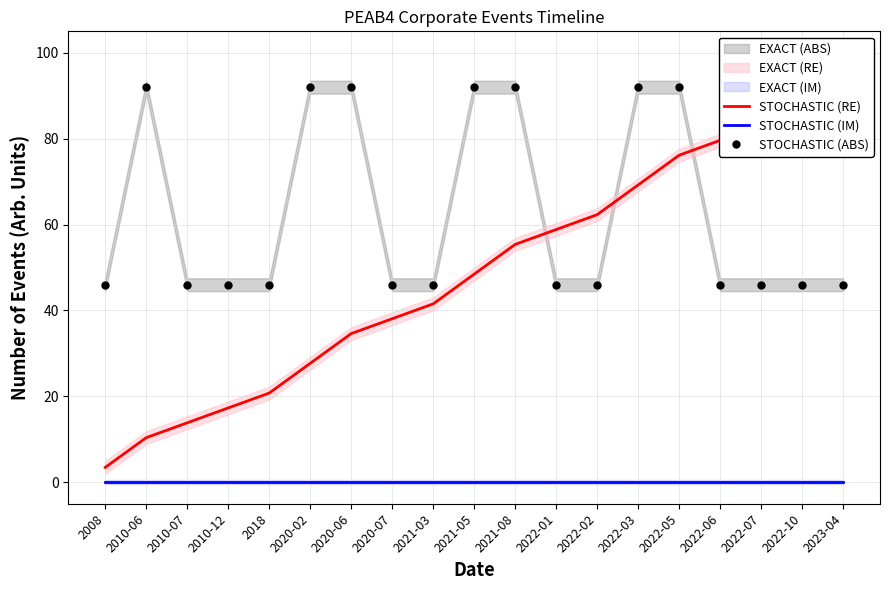

How many lines are shown in the chart?

3